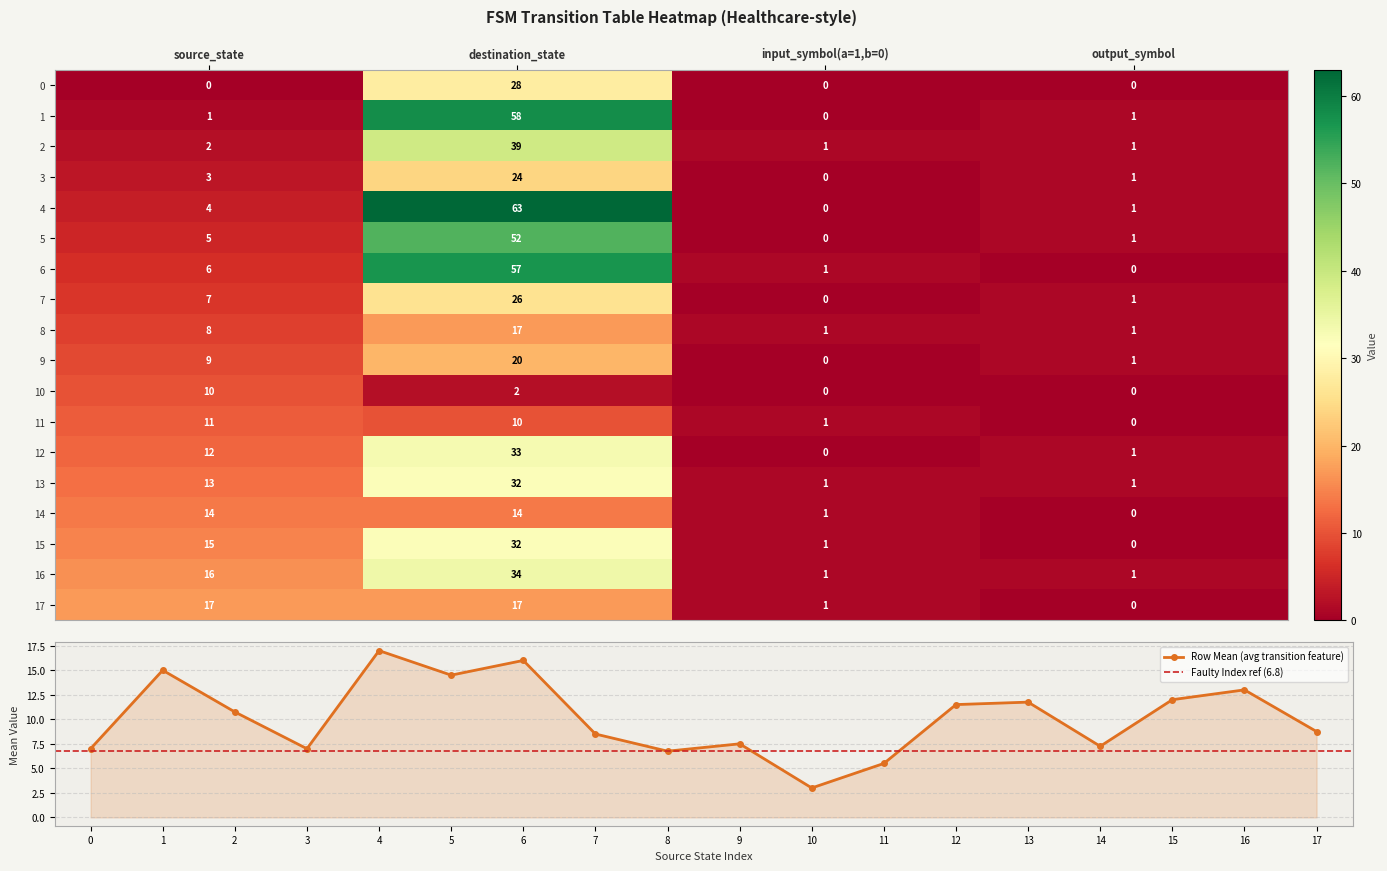

Reading right to left, extract all data points from this chart.

0: output_symbol=0	input_symbol(a=1,b=0)=0	destination_state=28	source_state=0
1: output_symbol=1	input_symbol(a=1,b=0)=0	destination_state=58	source_state=1
2: output_symbol=1	input_symbol(a=1,b=0)=1	destination_state=39	source_state=2
3: output_symbol=1	input_symbol(a=1,b=0)=0	destination_state=24	source_state=3
4: output_symbol=1	input_symbol(a=1,b=0)=0	destination_state=63	source_state=4
5: output_symbol=1	input_symbol(a=1,b=0)=0	destination_state=52	source_state=5
6: output_symbol=0	input_symbol(a=1,b=0)=1	destination_state=57	source_state=6
7: output_symbol=1	input_symbol(a=1,b=0)=0	destination_state=26	source_state=7
8: output_symbol=1	input_symbol(a=1,b=0)=1	destination_state=17	source_state=8
9: output_symbol=1	input_symbol(a=1,b=0)=0	destination_state=20	source_state=9
10: output_symbol=0	input_symbol(a=1,b=0)=0	destination_state=2	source_state=10
11: output_symbol=0	input_symbol(a=1,b=0)=1	destination_state=10	source_state=11
12: output_symbol=1	input_symbol(a=1,b=0)=0	destination_state=33	source_state=12
13: output_symbol=1	input_symbol(a=1,b=0)=1	destination_state=32	source_state=13
14: output_symbol=0	input_symbol(a=1,b=0)=1	destination_state=14	source_state=14
15: output_symbol=0	input_symbol(a=1,b=0)=1	destination_state=32	source_state=15
16: output_symbol=1	input_symbol(a=1,b=0)=1	destination_state=34	source_state=16
17: output_symbol=0	input_symbol(a=1,b=0)=1	destination_state=17	source_state=17